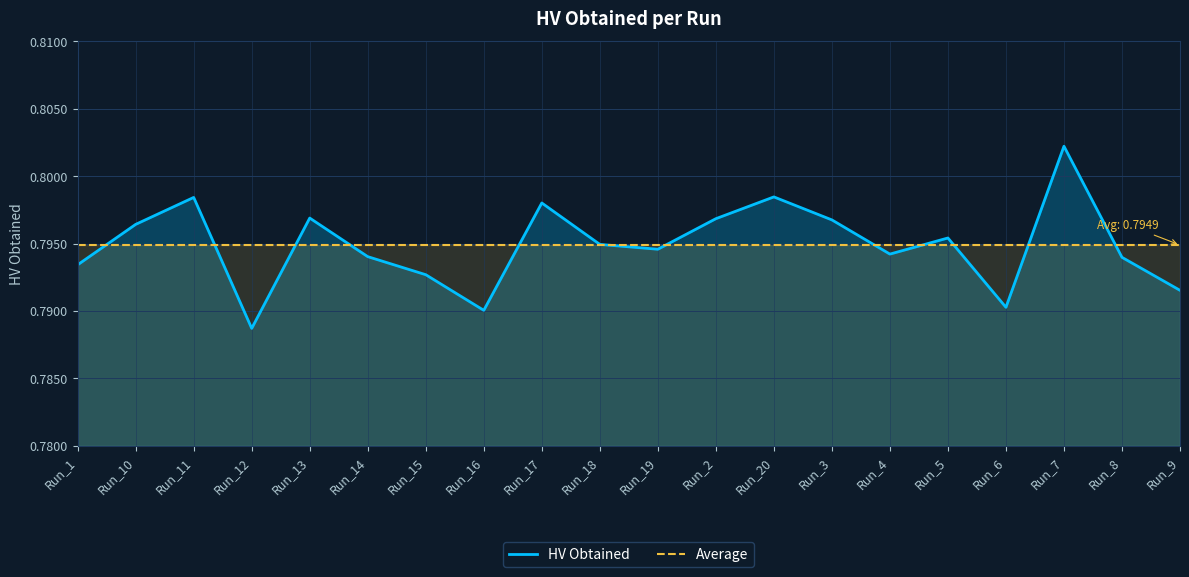

What are all the series names shown in the legend?

HV Obtained, Average